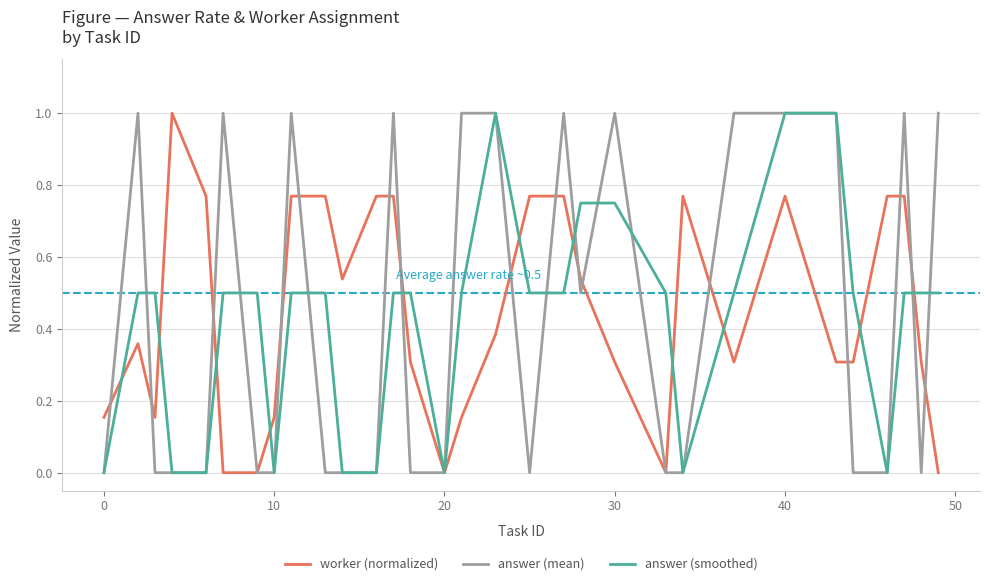

Does the chart have visible grid lines?

Yes